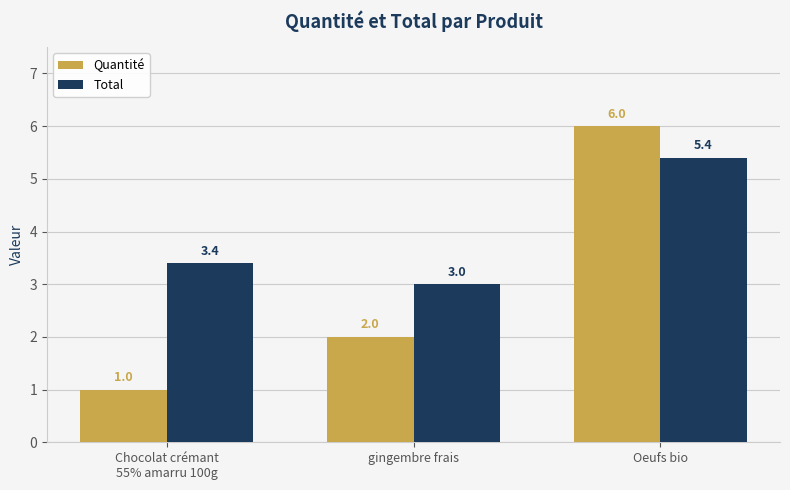

Which category has the lowest value across all series?

Chocolat crémant
55% amarru 100g